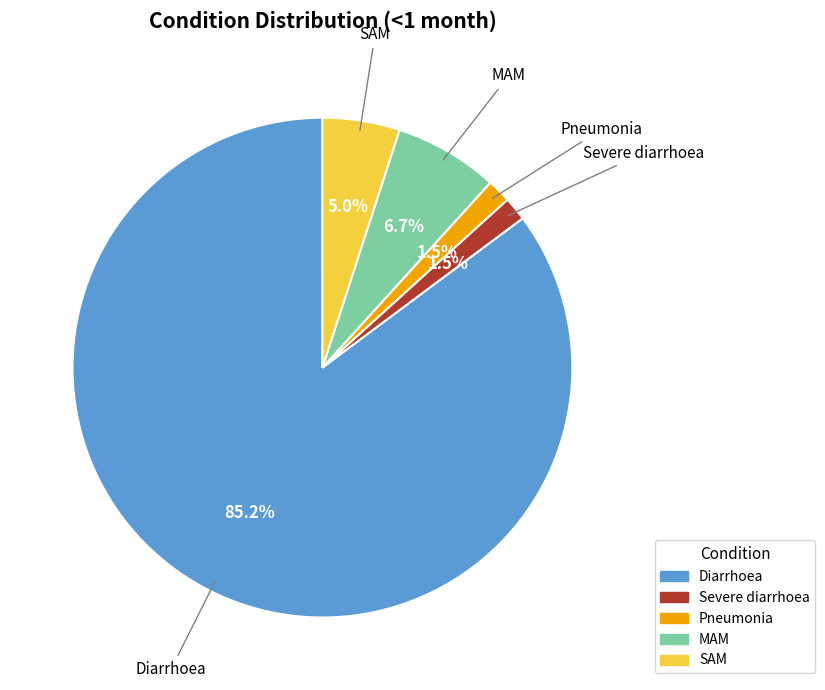

What is the largest slice in the pie chart?

Diarrhoea